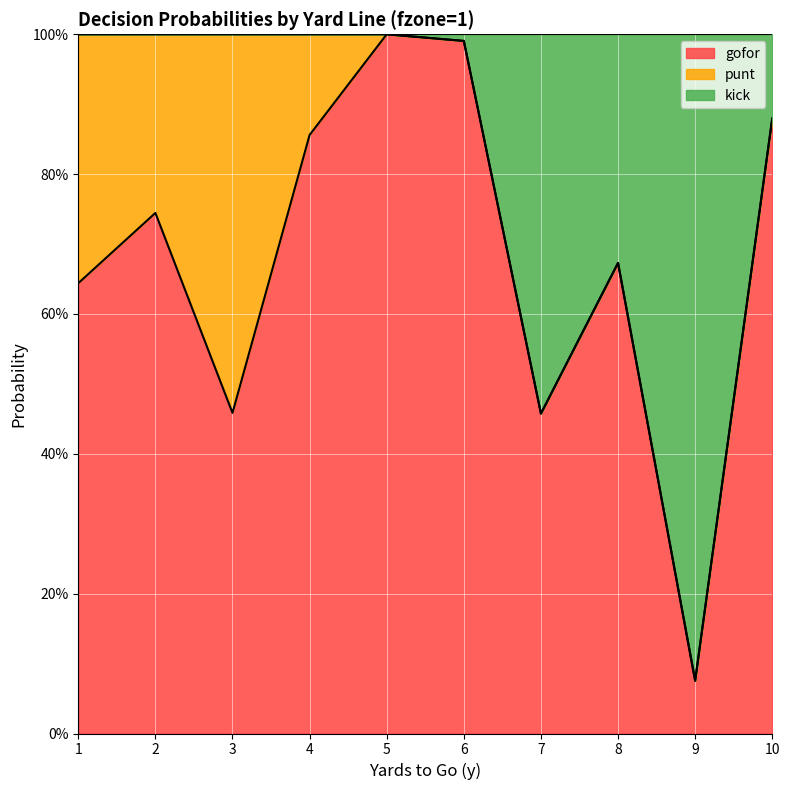

At how many categories does at least one series exceed 0?

10